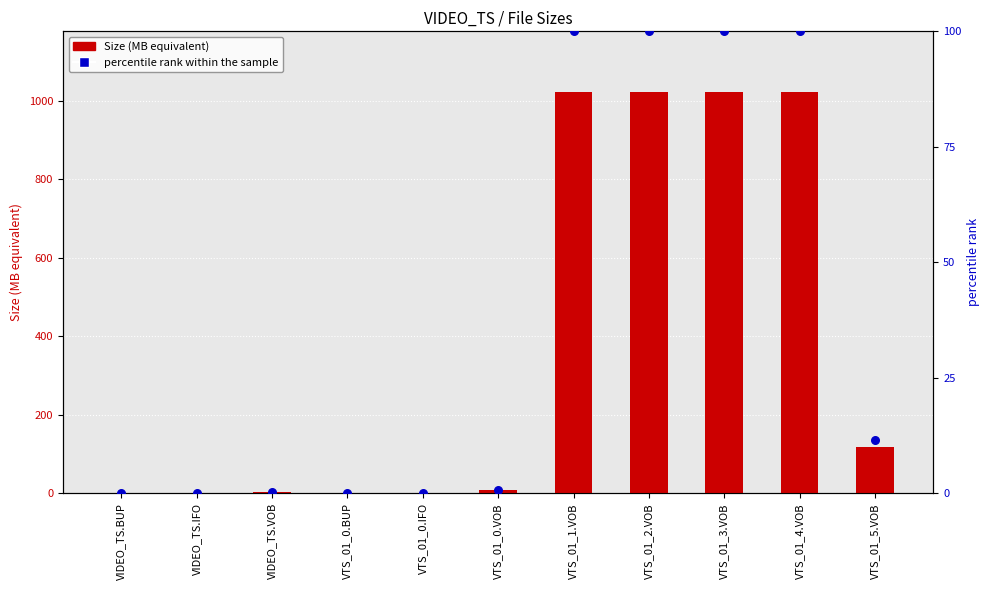

Which series has the largest total across all categories?

Size (MB equivalent)